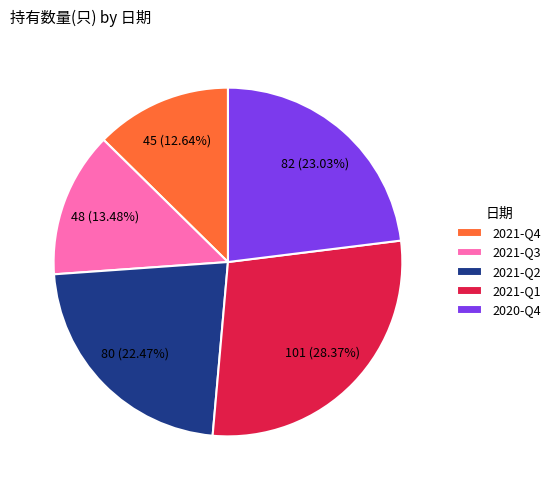

Is 2021-Q1 the majority of the pie?

No